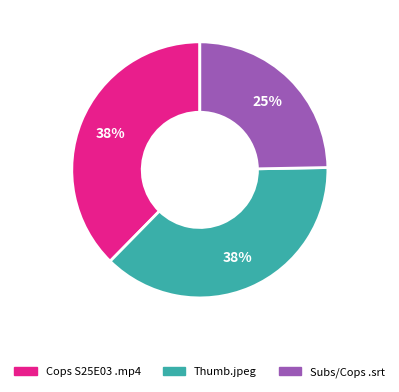

Does any single category account for the majority?

No